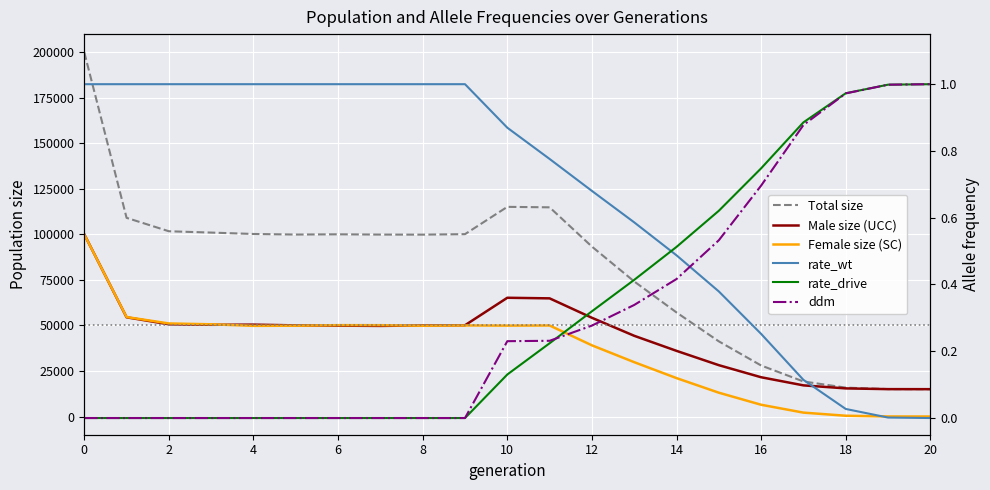

True or false: Total size has a value of 99845.0 at 8.

True